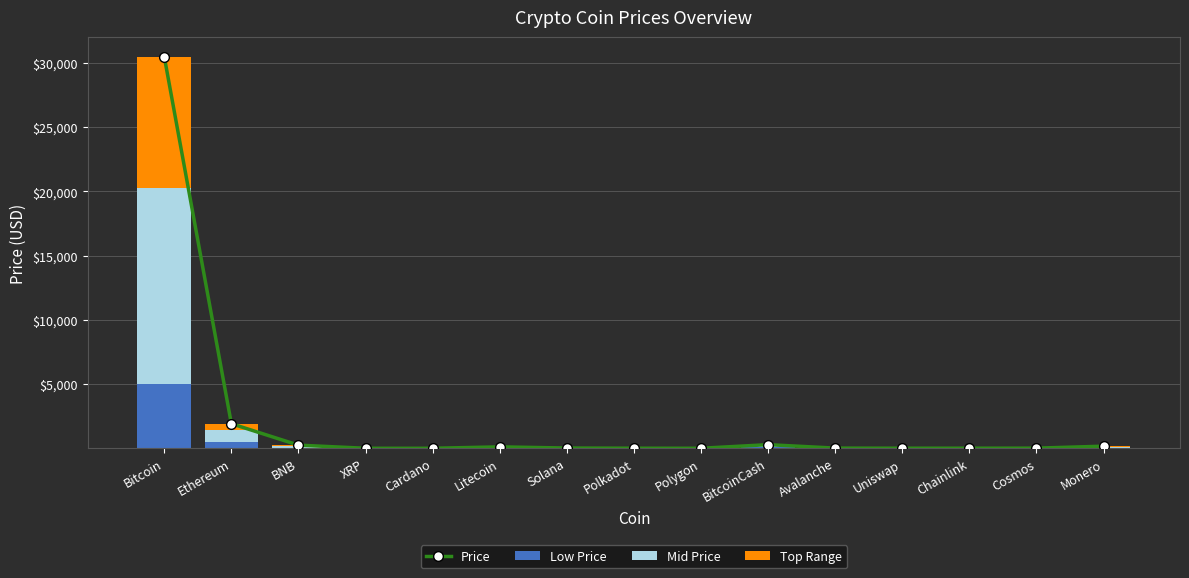

What is the maximum value for Low Price?

5000.0